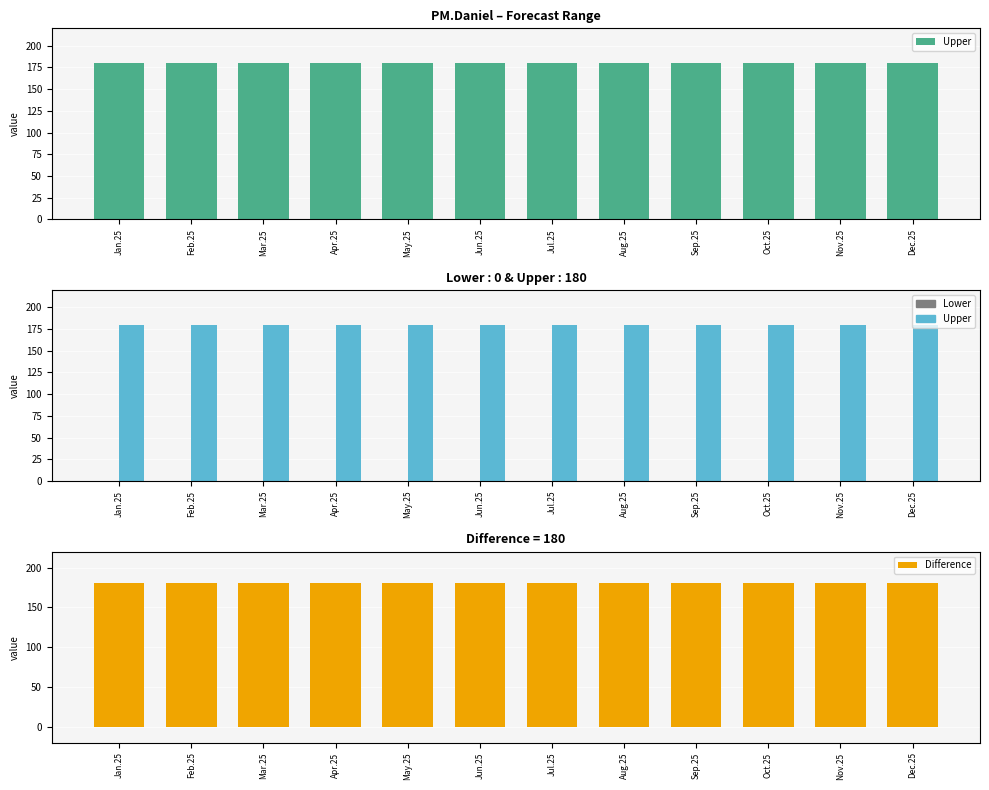

How many groups of bars are there?

12